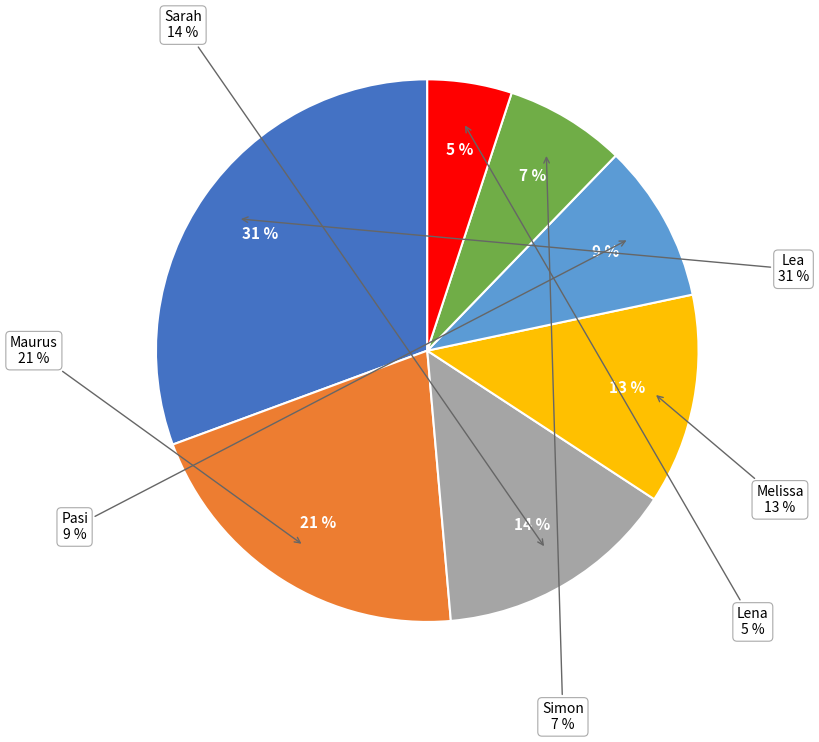

Which slice is the smallest?

Lena